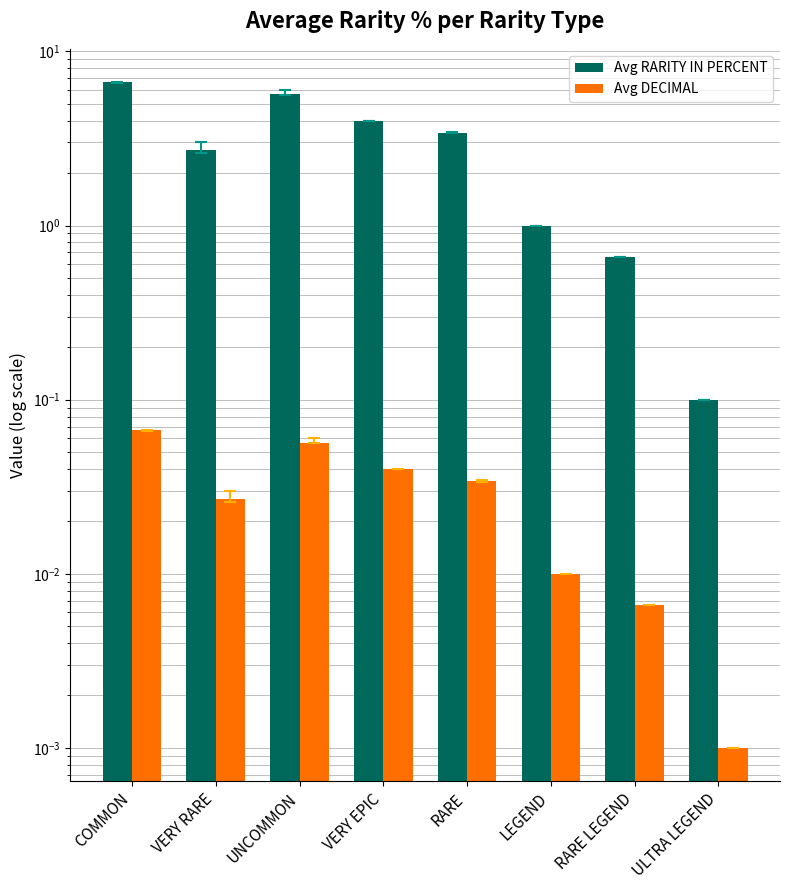

Which series has the widest spread of values?

Avg RARITY IN PERCENT